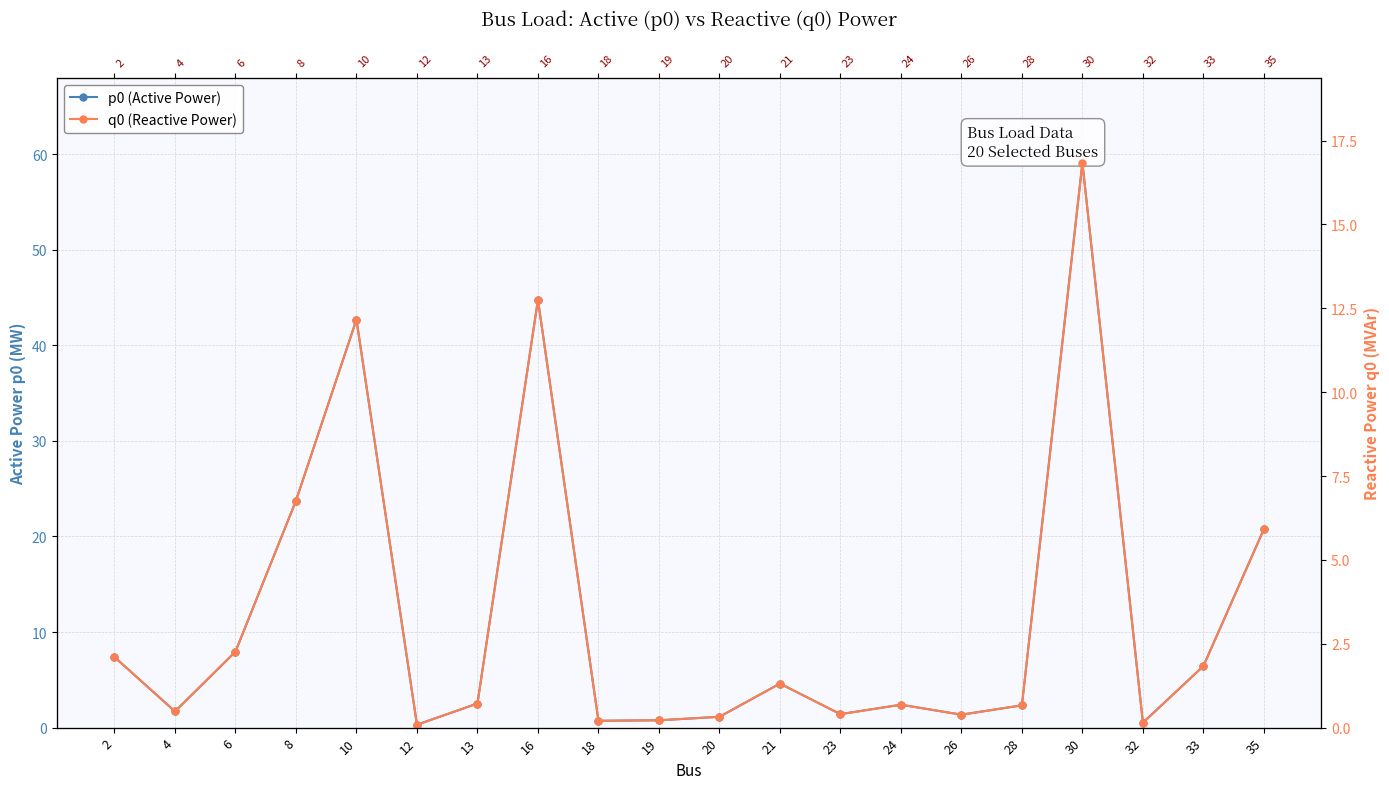

At which category does p0 (Active Power) reach its first local valley?

4